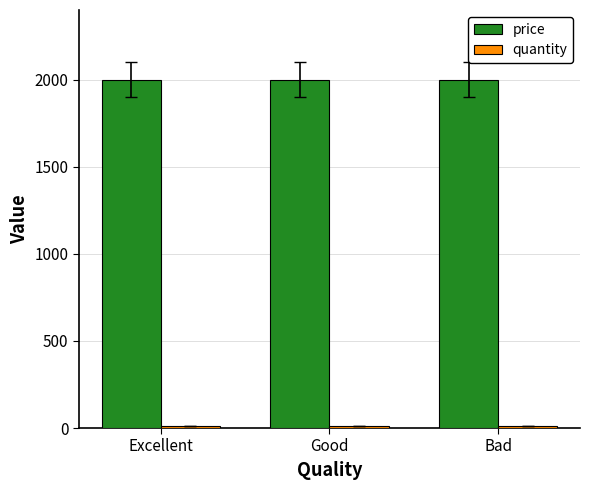

What is the sum of all price values?

6000